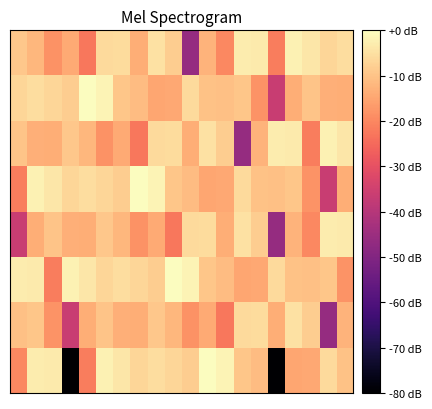

Which label corresponds to the smallest value in the chart?

3